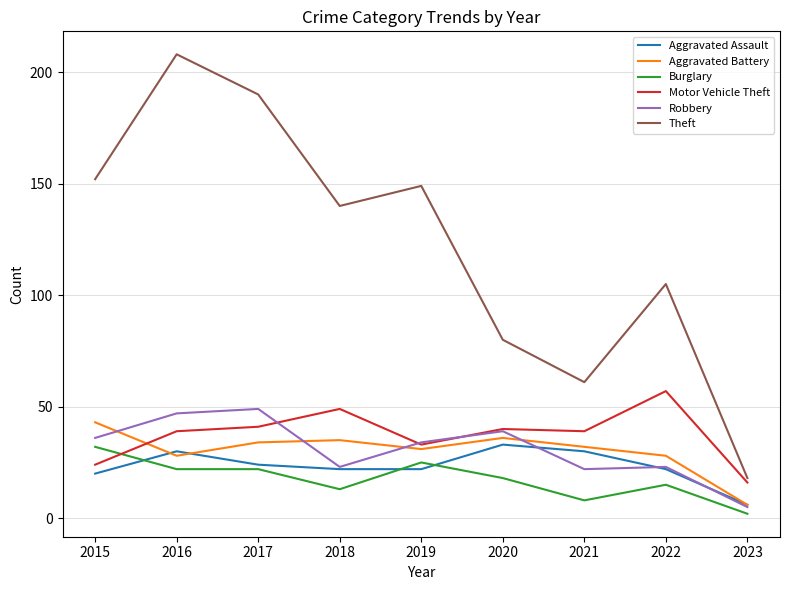

Which series changed the most between 2016 and 2022?

Theft